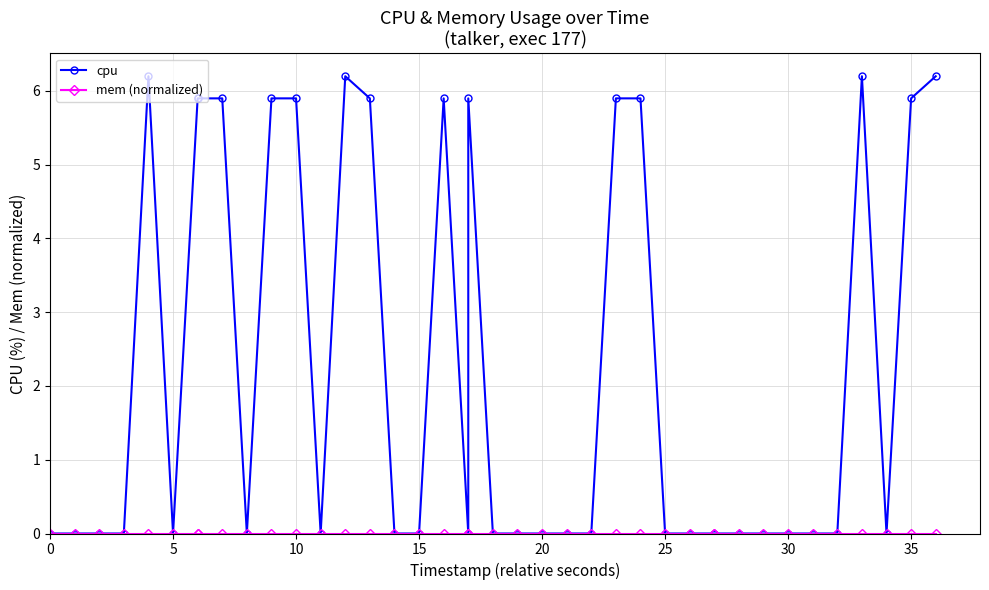

Count the number of categories in the chart.

40